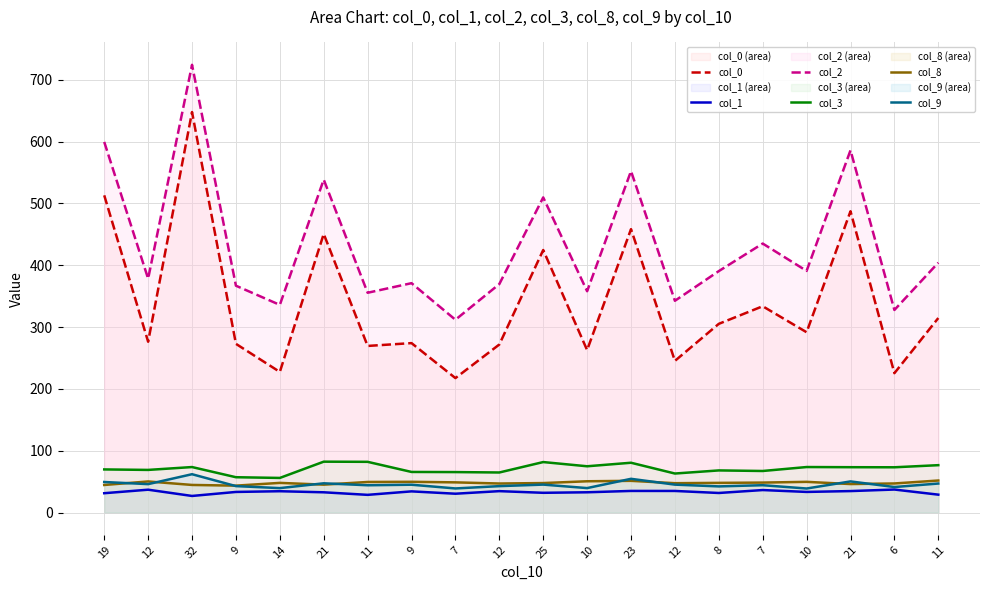

Which series has the largest range (max minus min)?

col_0